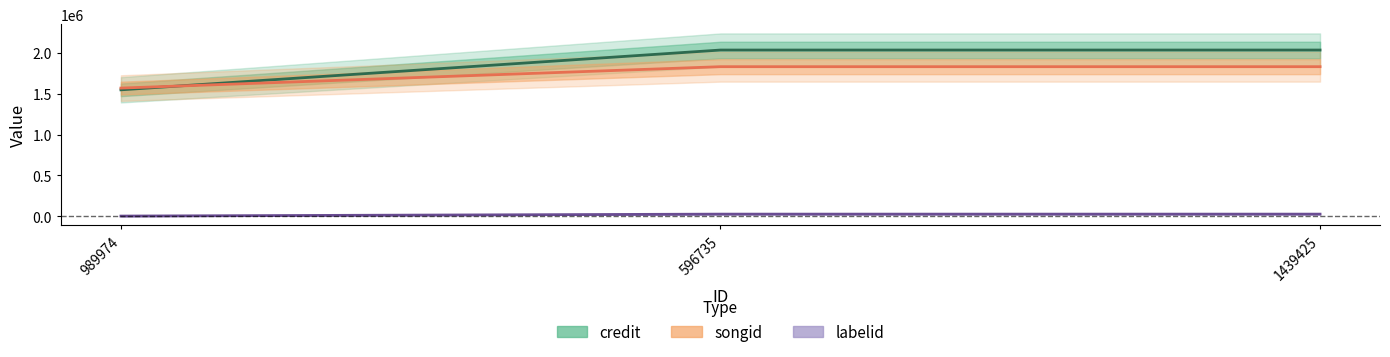

How many lines are shown in the chart?

3